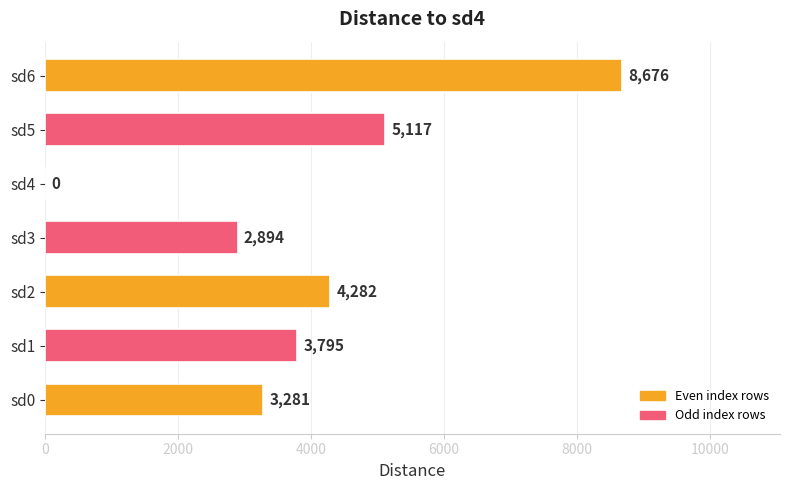

At which label is the value closest to 4338?

sd2